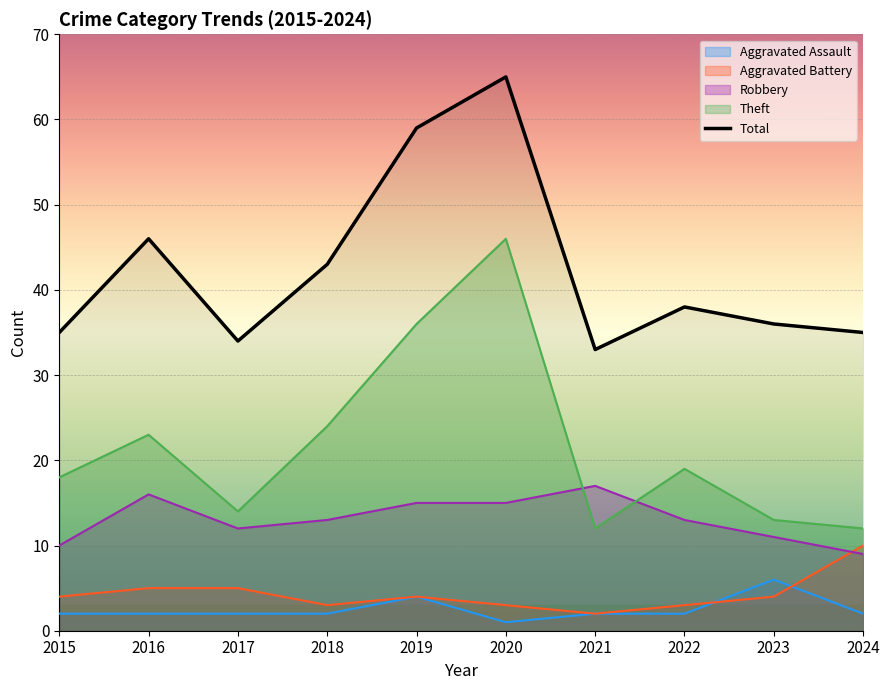

Does the chart display data point markers on the line(s)?

No